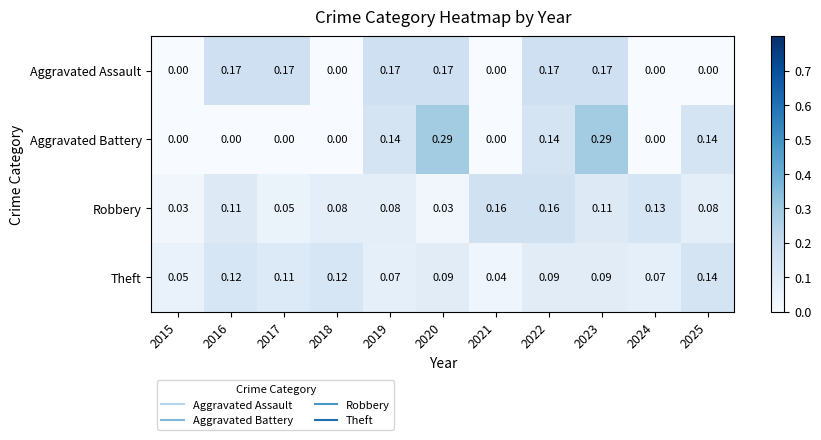

Rank the series at 2017 from lowest to highest value.

Aggravated Battery, Robbery, Theft, Aggravated Assault